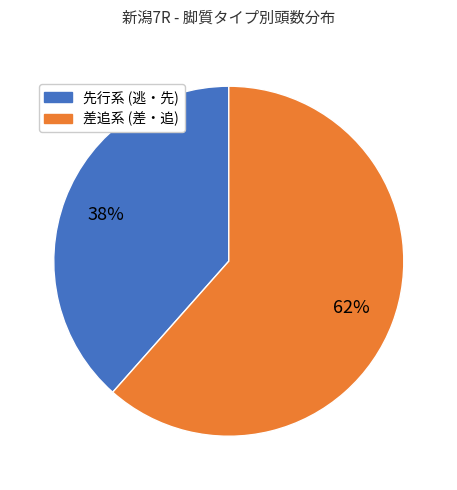

To the nearest percent, what is the average slice percentage?

50%